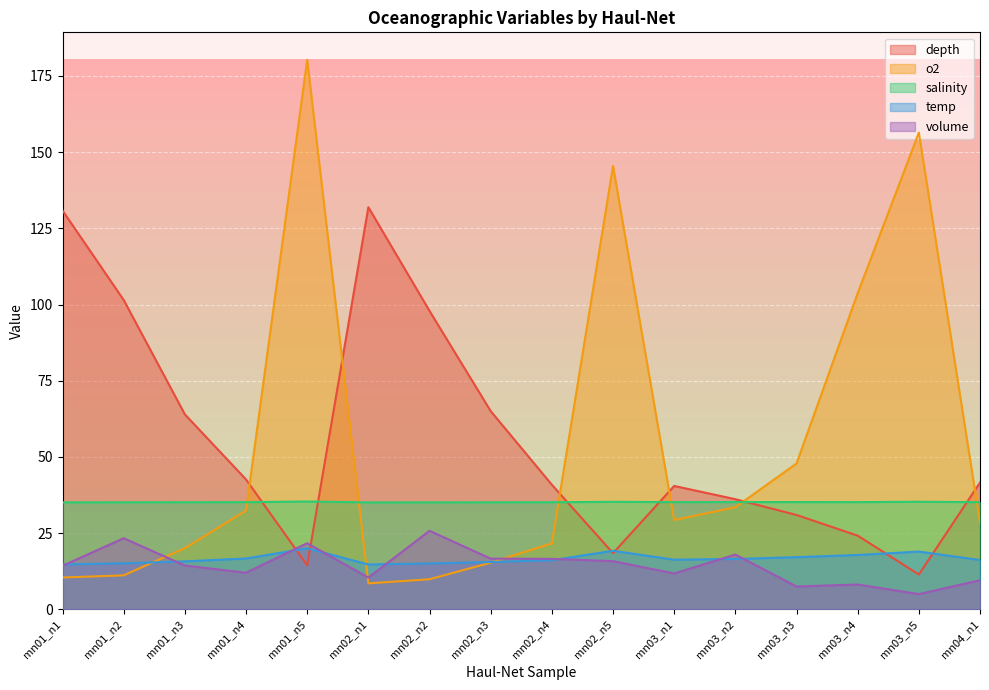

True or false: temp has a value of 18.9 at mn03_n5.

True